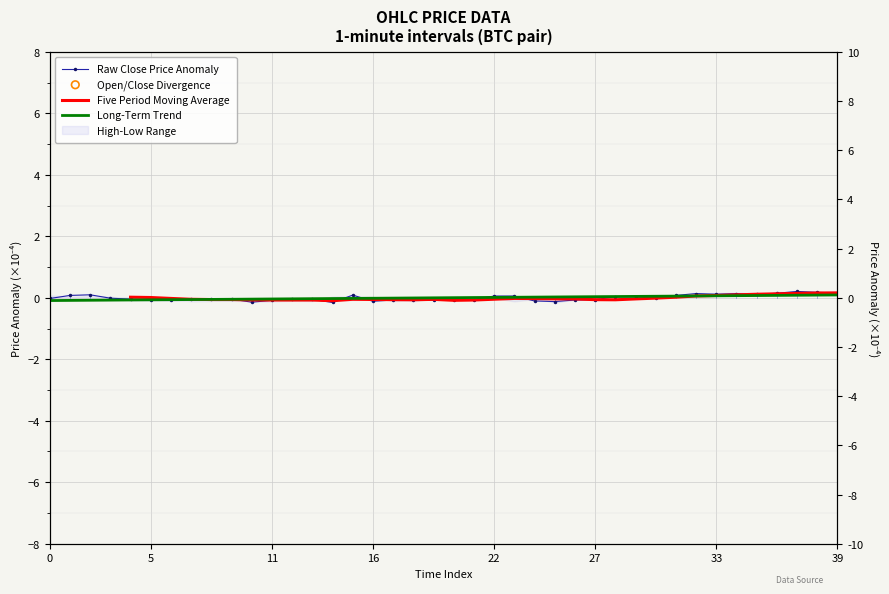

At which category is the sum across all series the highest?

37